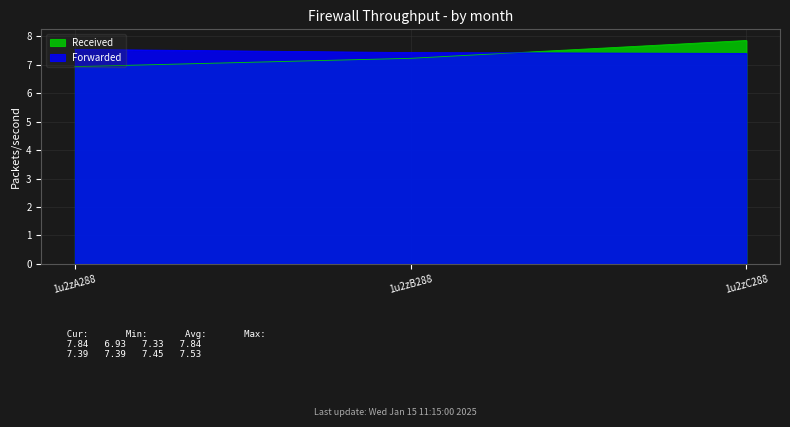

List the labels in order of Received value, smallest first.

1u2zA288, 1u2zB288, 1u2zC288